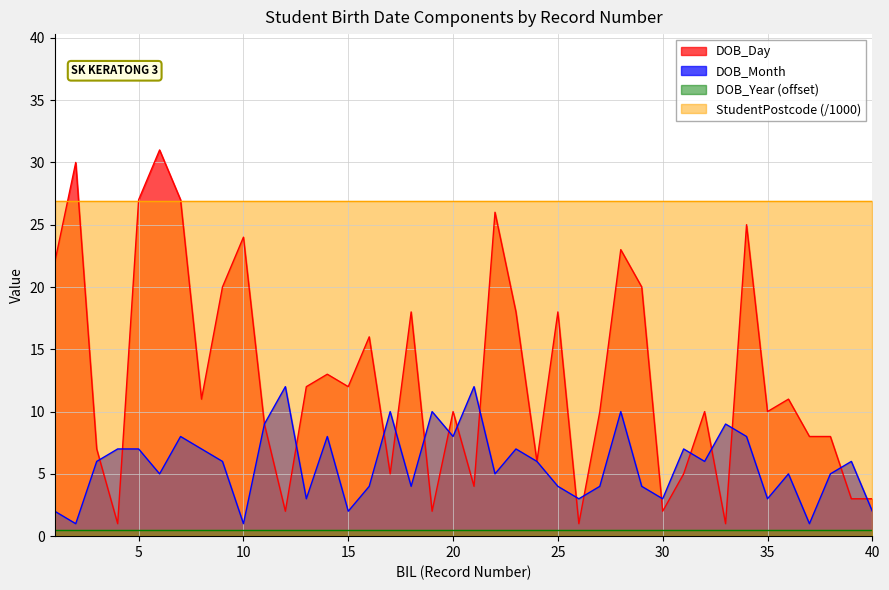

At which label does DOB_Month reach its peak?

12